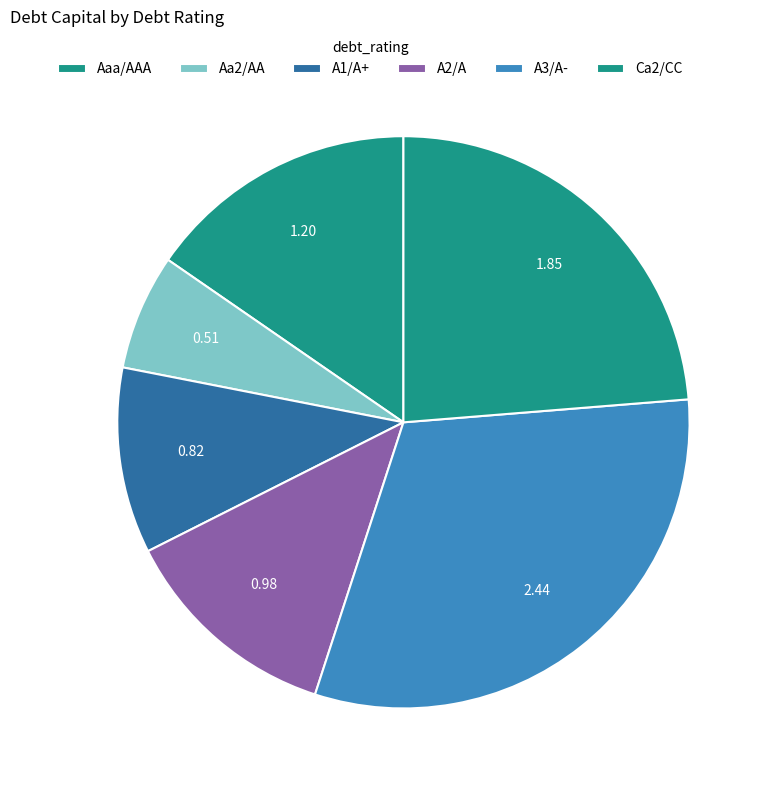

How many slices are in this pie chart?

6